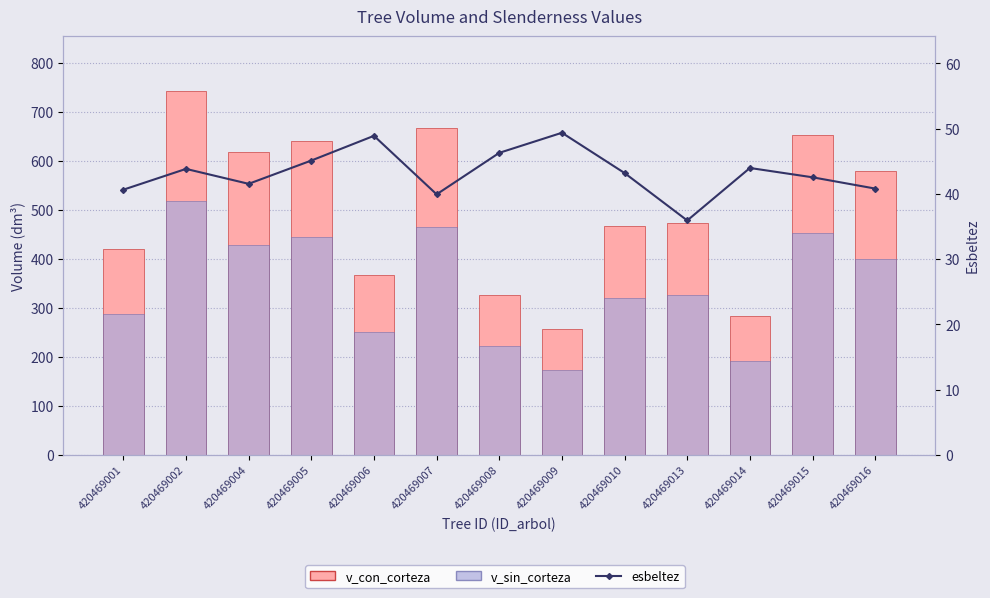

List the series in order of their peak value, highest first.

v_con_corteza, v_sin_corteza, esbeltez